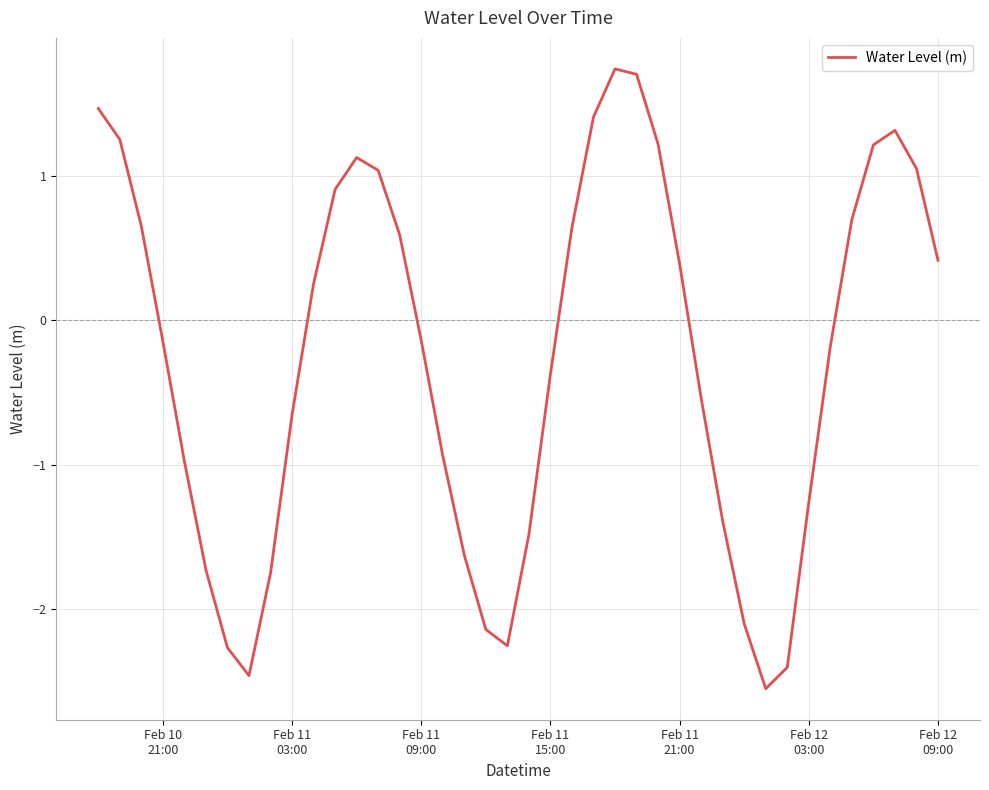

What is the greatest value displayed?

1.7